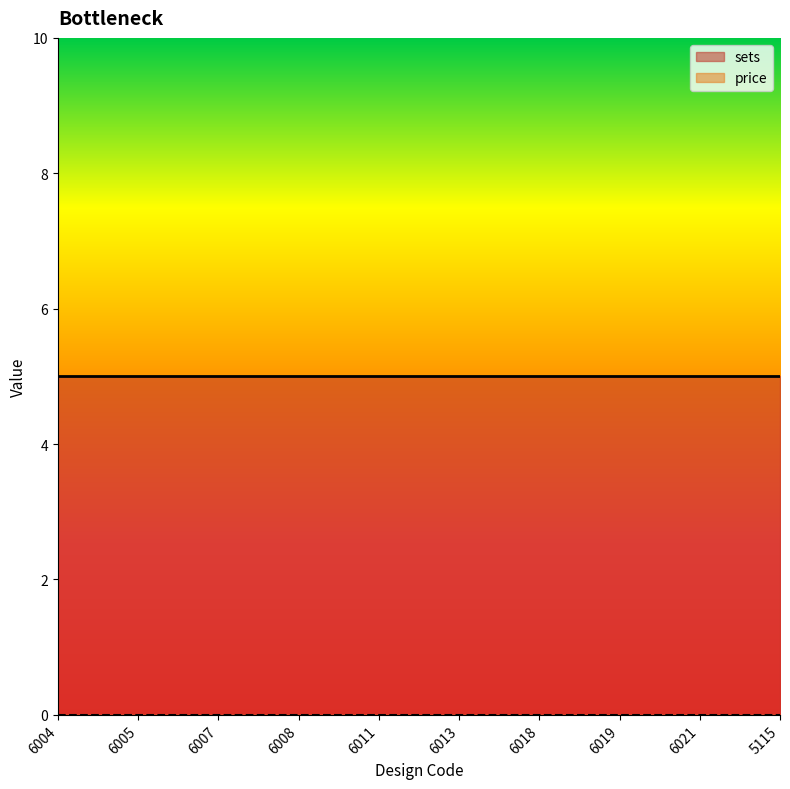

What position from the left is 6019?

8